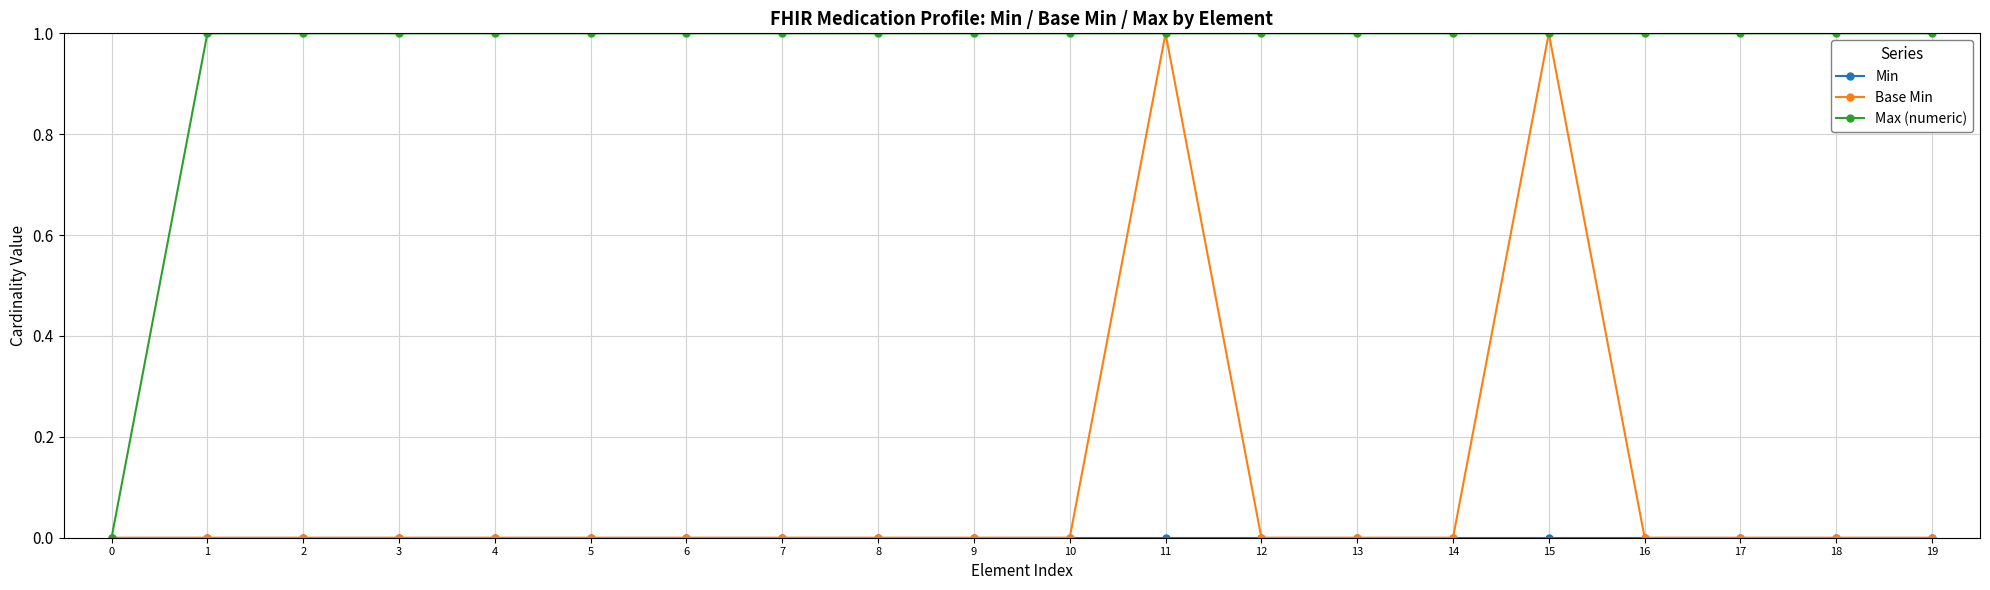

What is the value of the Max (numeric) point at the 5th from the left?

1